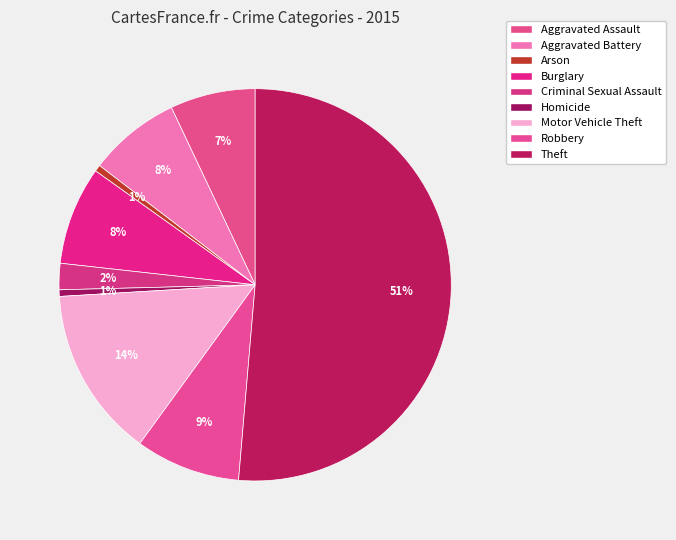

To the nearest percent, what is the combined percentage of Aggravated Battery and Arson?

8%